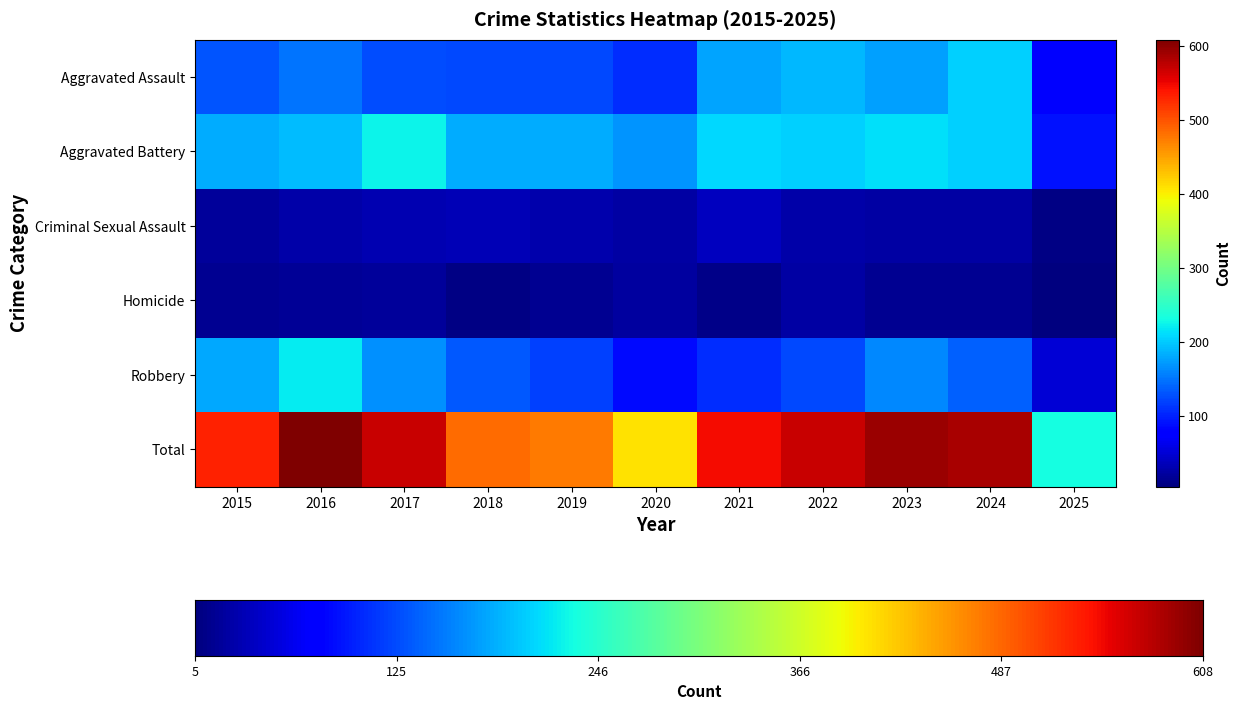

Which series has the largest range (max minus min)?

Total